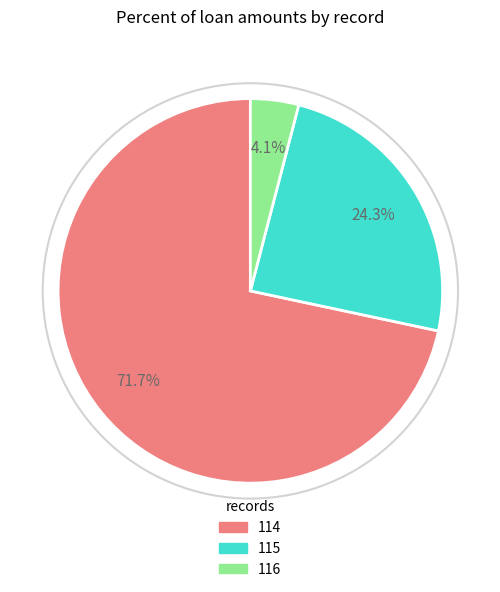

To the nearest percent, what percentage of the pie is 116?

4%